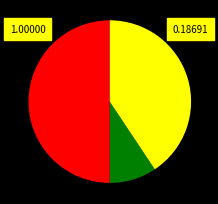

Which category has the biggest portion of the pie?

train_loss